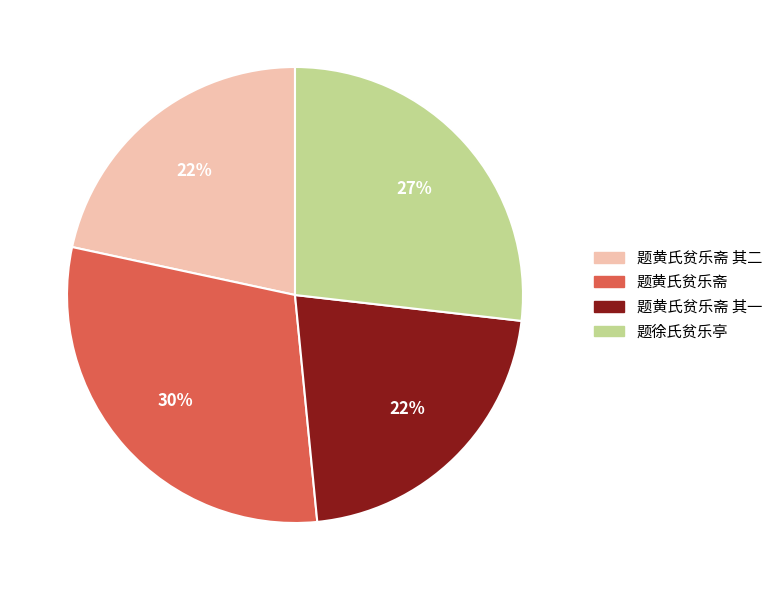

Count the number of slices in the pie.

4